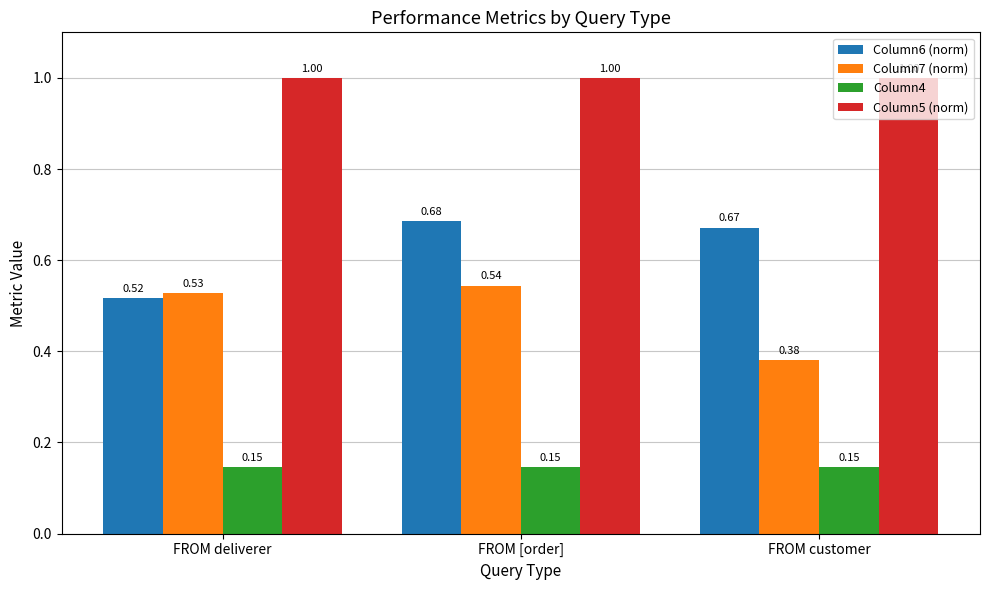

What are all the series names shown in the legend?

Column6 (norm), Column7 (norm), Column4, Column5 (norm)